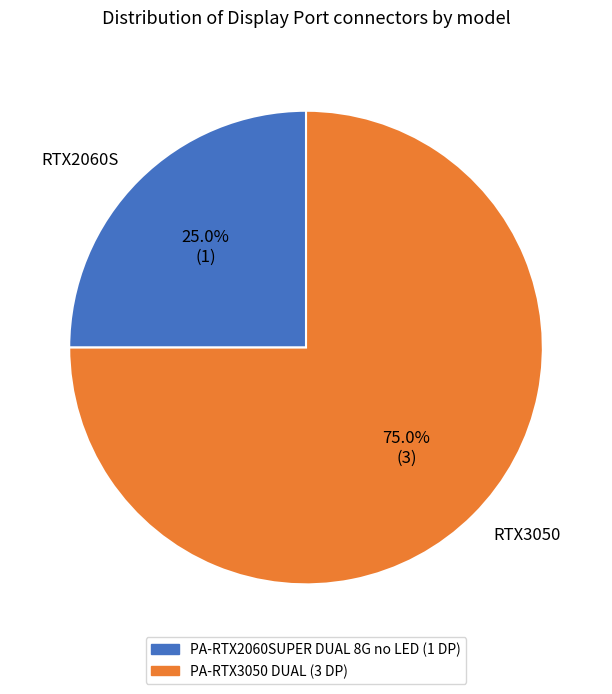

Rank the categories by value from lowest to highest.

RTX2060S, RTX3050